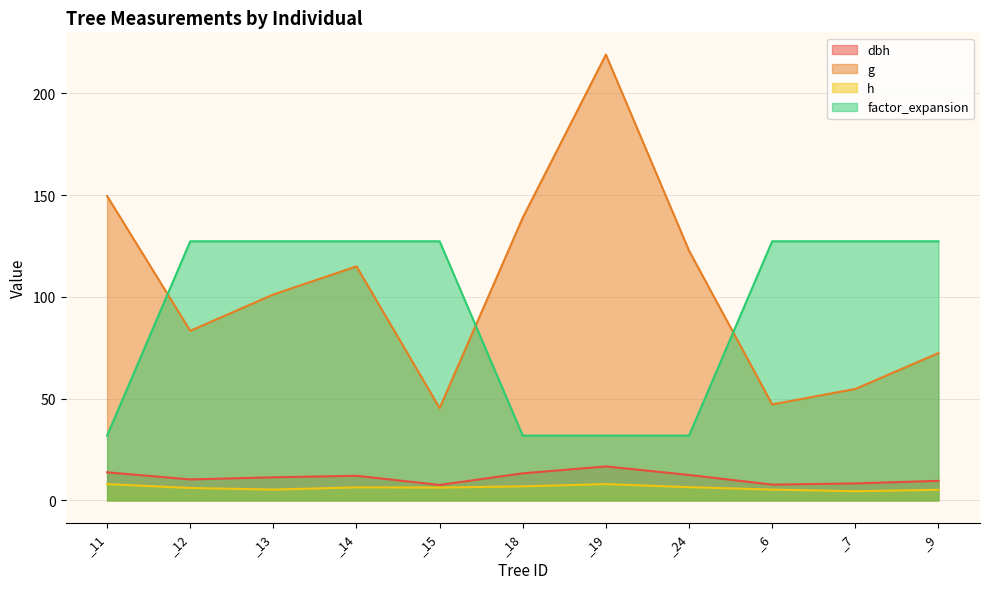

Is it true that h equals 5.3 at _6?

True